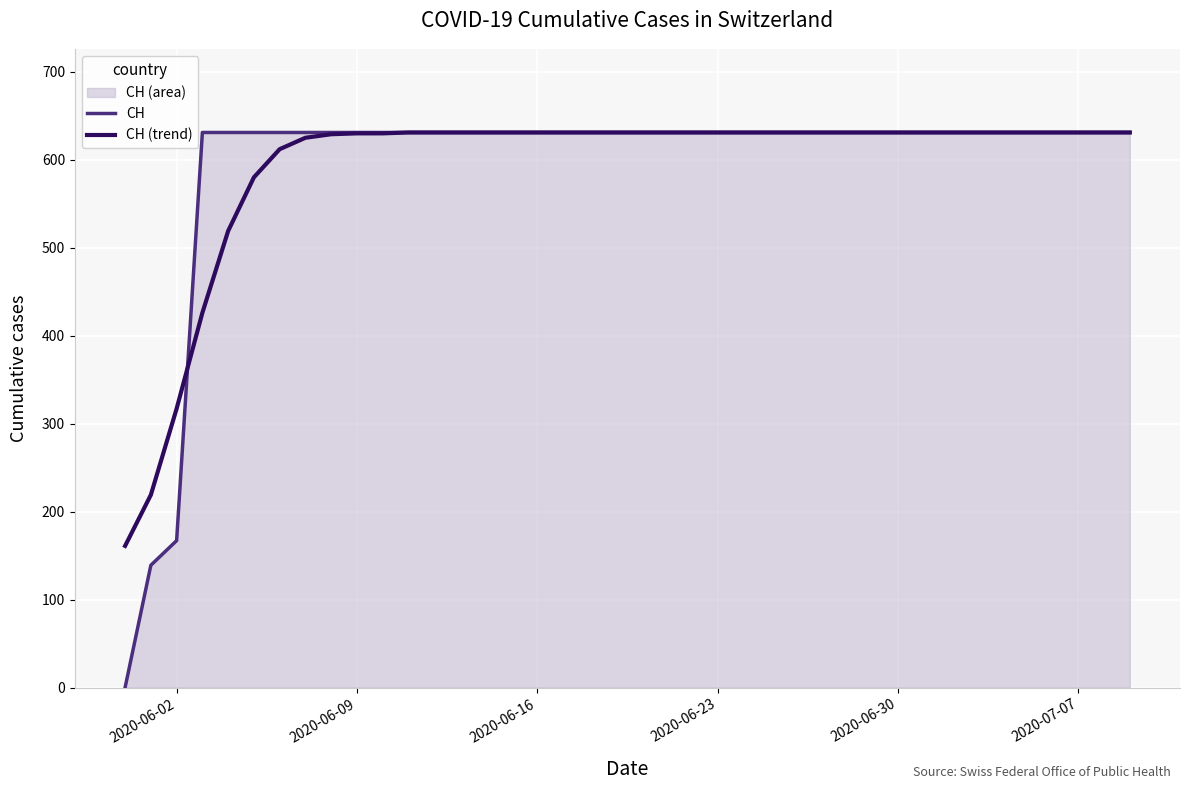

How many times do CH and CH (trend) cross each other?

1